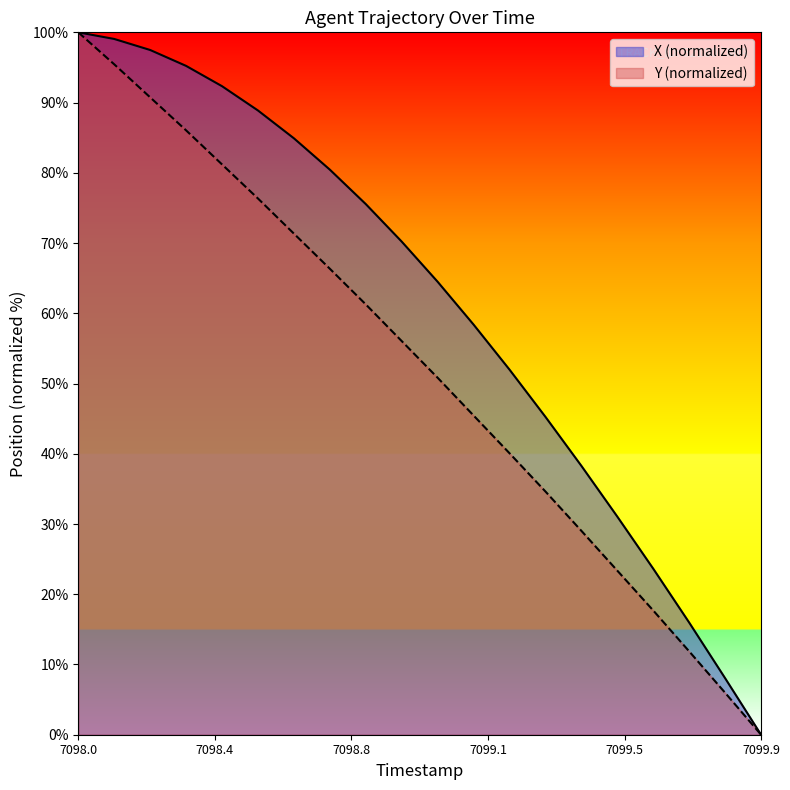

Reading right to left, list all the values displayed in this chart.

X: 0.0	8.0	16.0	23.6	31.0	38.3	45.3	52.0	58.4	64.5	70.2	75.5	80.5	84.9	88.9	92.3	95.2	97.5	99.1	100.0
Y: 0.0	6.0	11.9	17.7	23.4	29.0	34.6	40.1	45.4	50.8	56.0	61.3	66.3	71.3	76.3	81.2	86.0	90.7	95.4	100.0